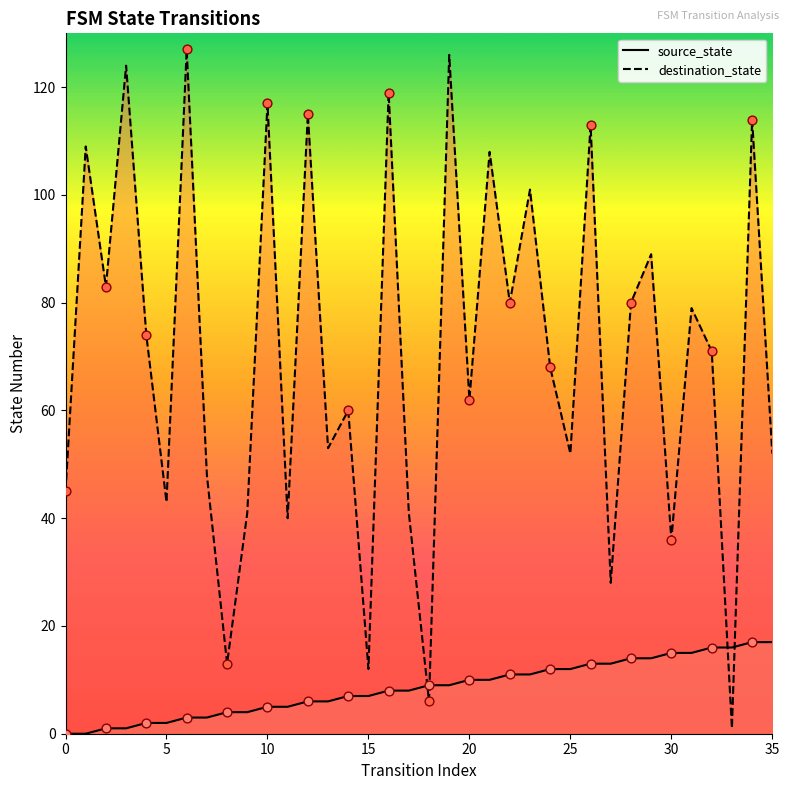

At which category is the sum across all series the highest?

19